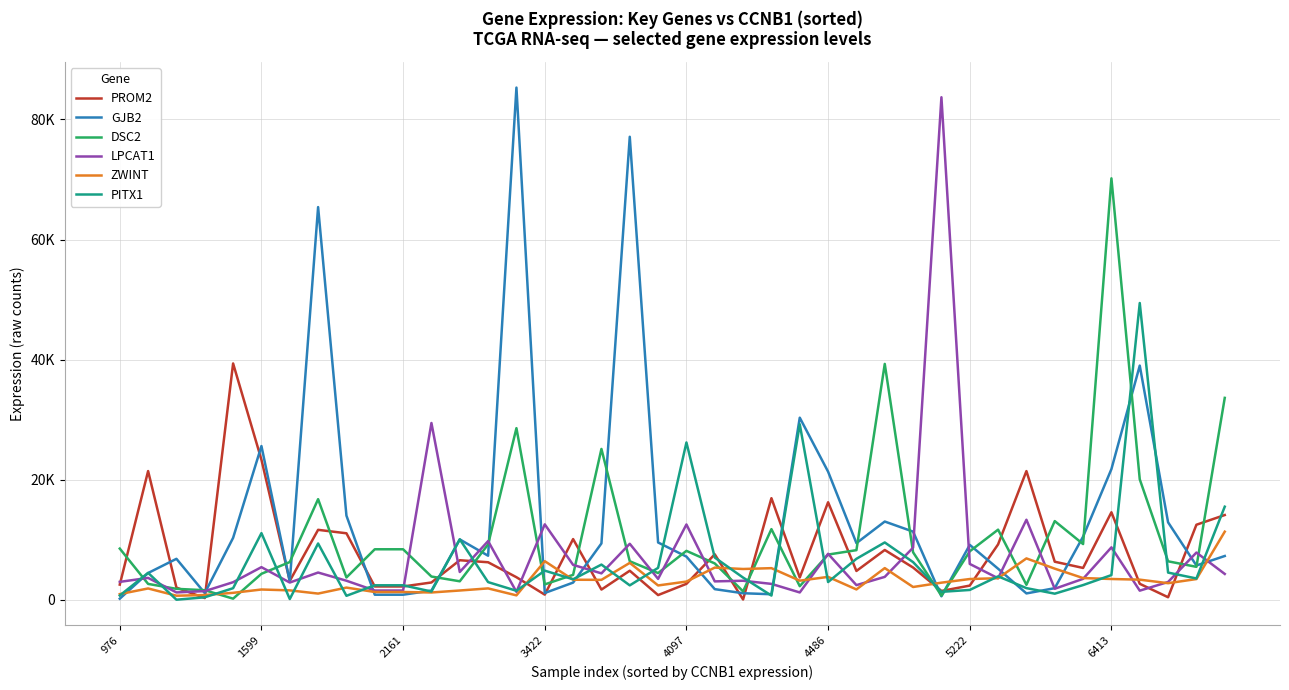

What are all the series names shown in the legend?

PROM2, GJB2, DSC2, LPCAT1, ZWINT, PITX1